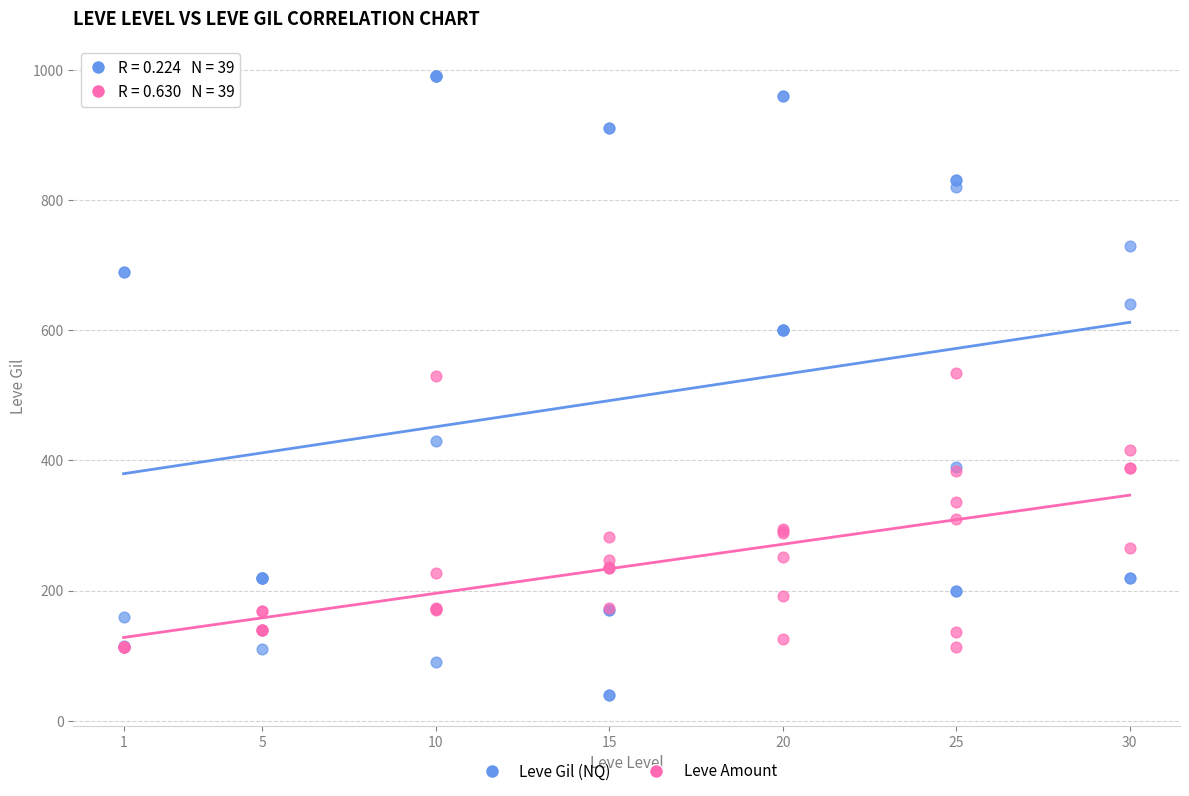

Which series has the widest spread of Y values?

Leve Gil (NQ)